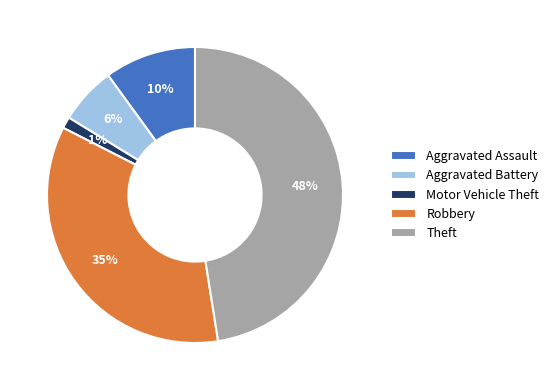

To the nearest percent, what is the combined percentage of Aggravated Assault and Robbery?

45%